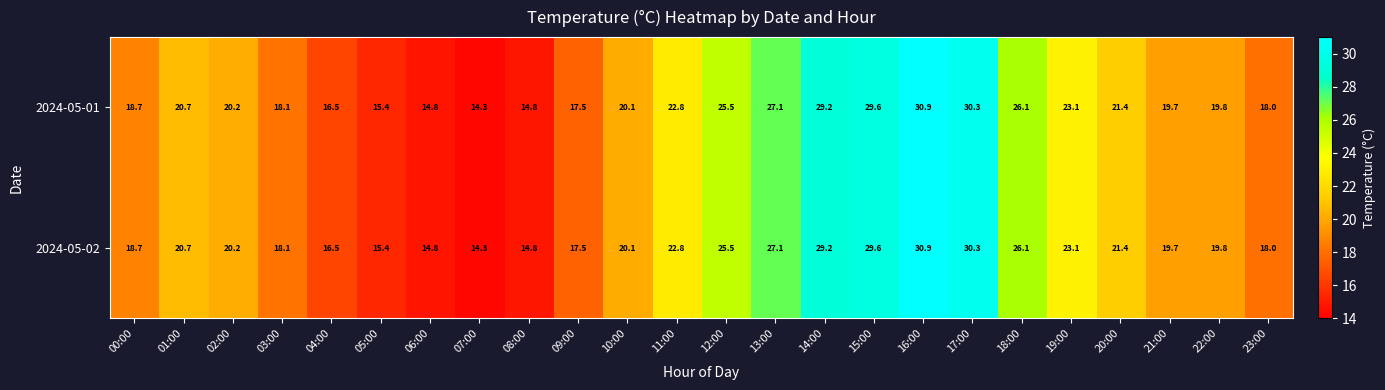

Is it true that 2024-05-01 equals 16.1 at 17:00?

False